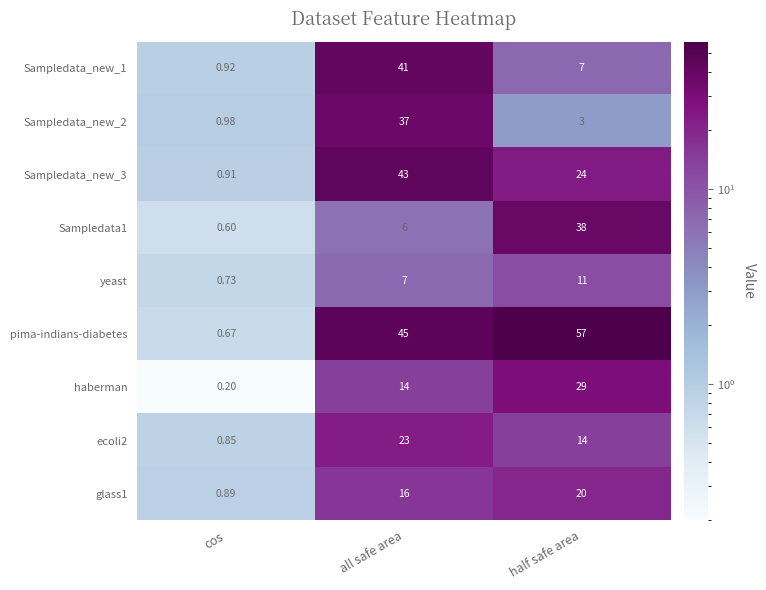

Count the number of data series in this chart.

9